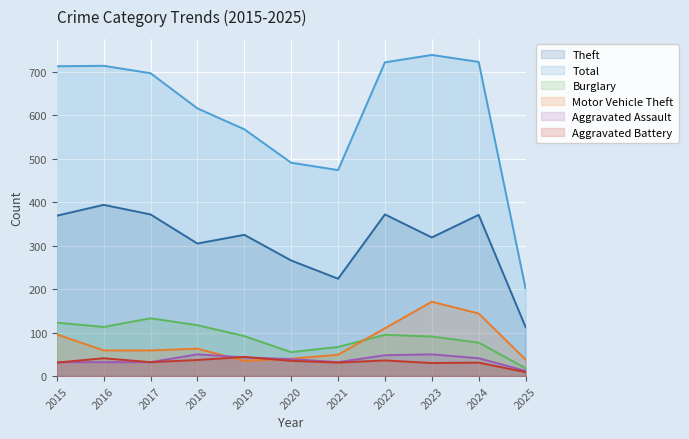

Between 2015 and 2022, which series saw the biggest shift?

Burglary